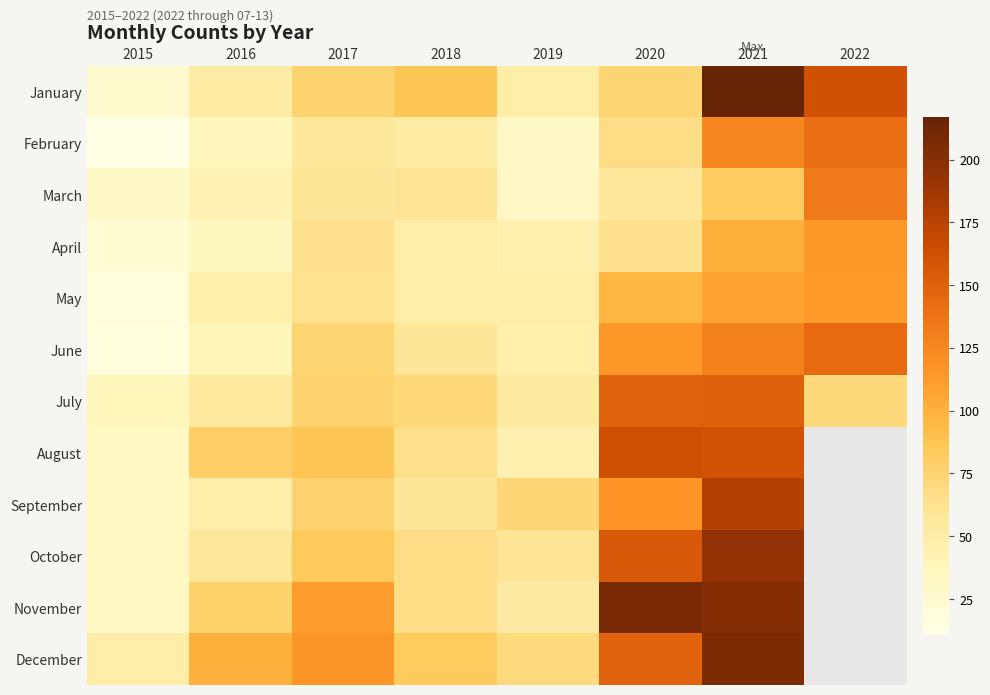

How many distinct data groups are displayed?

12